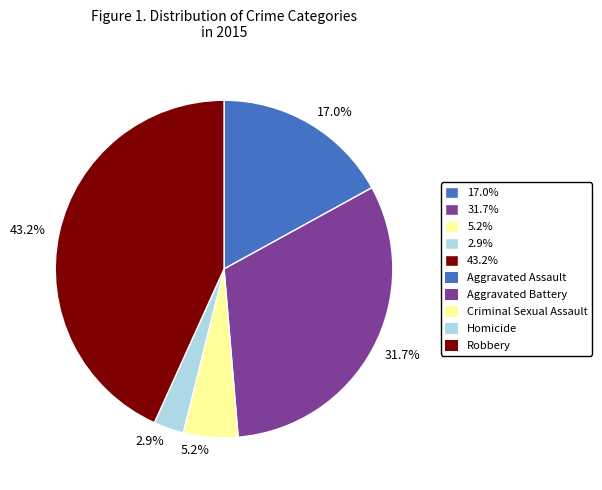

Rank the categories by value from highest to lowest.

43.2%, 31.7%, 17.0%, 5.2%, 2.9%